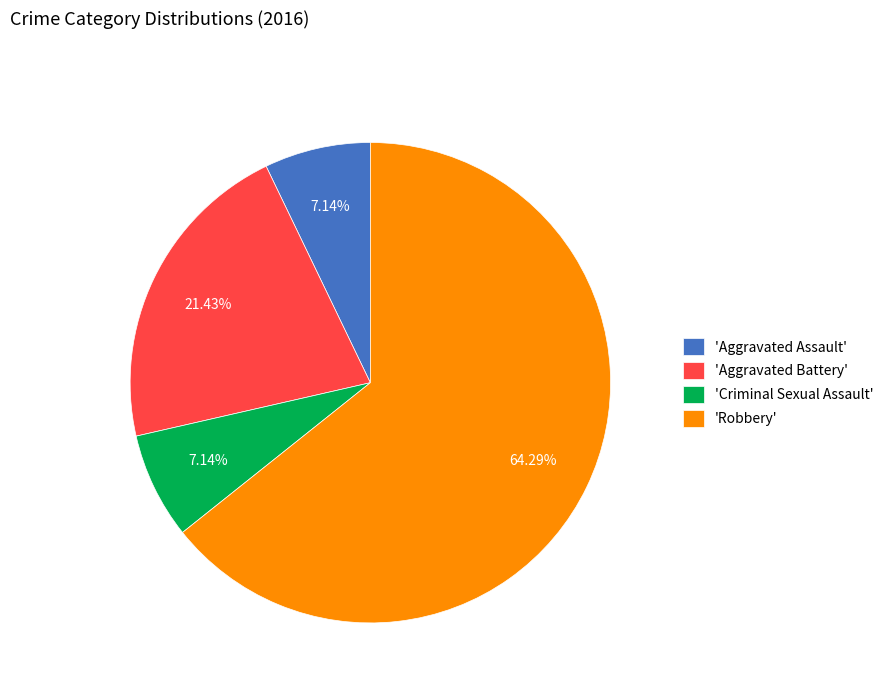

To the nearest percent, what is the average slice percentage?

25%